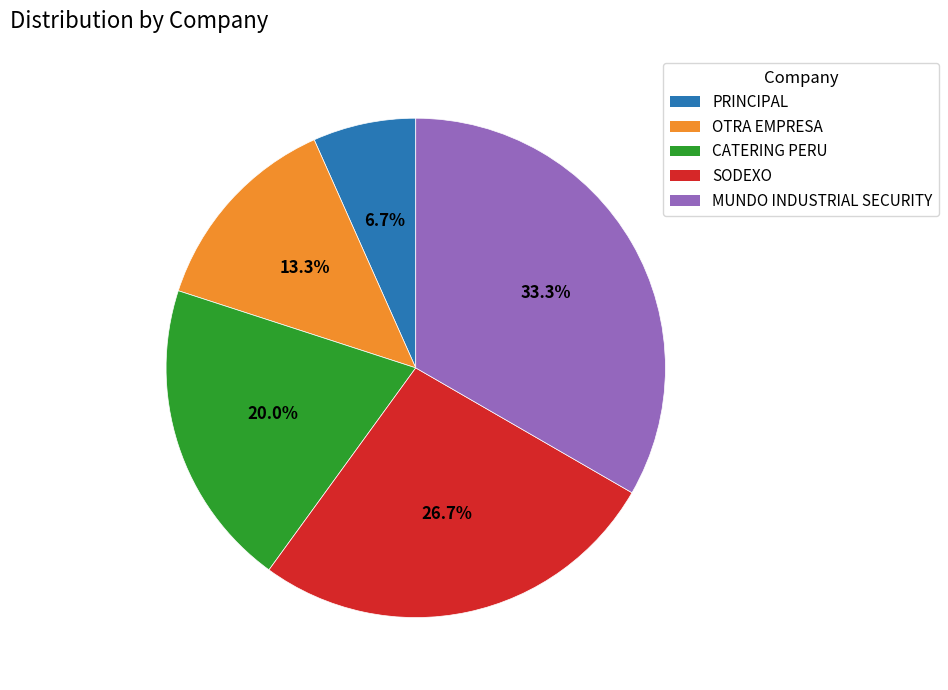

Does MUNDO INDUSTRIAL SECURITY account for over 50% of the chart?

No